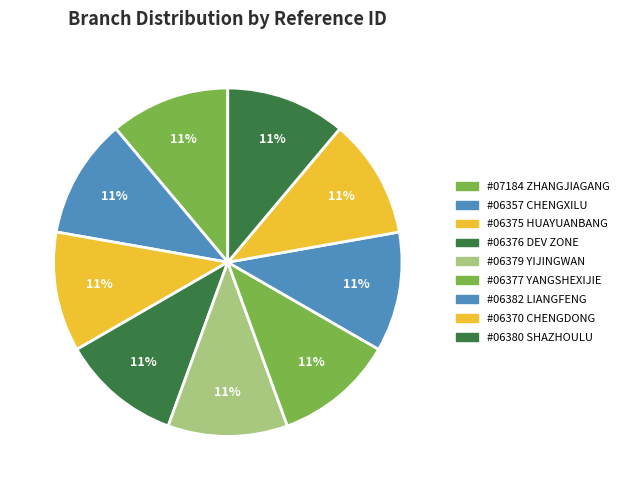

Count the number of slices in the pie.

9